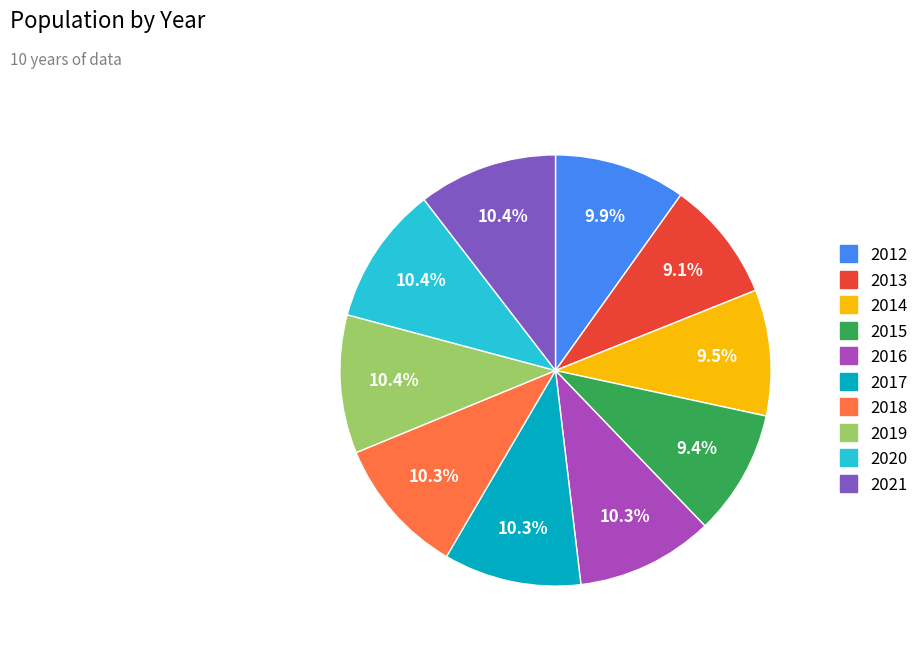

Does 2019 account for over 50% of the chart?

No